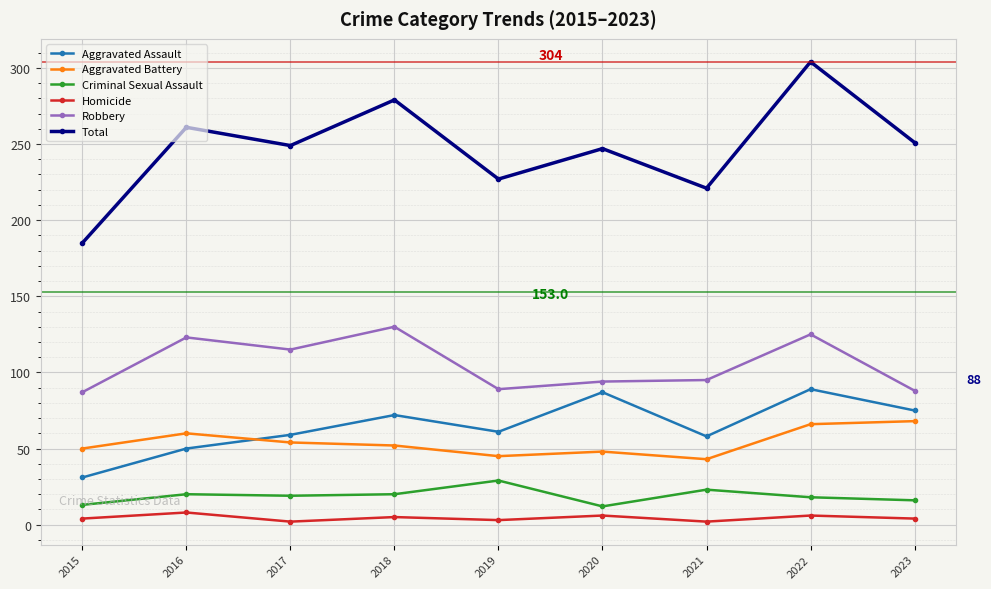

What is the greatest value displayed?

304